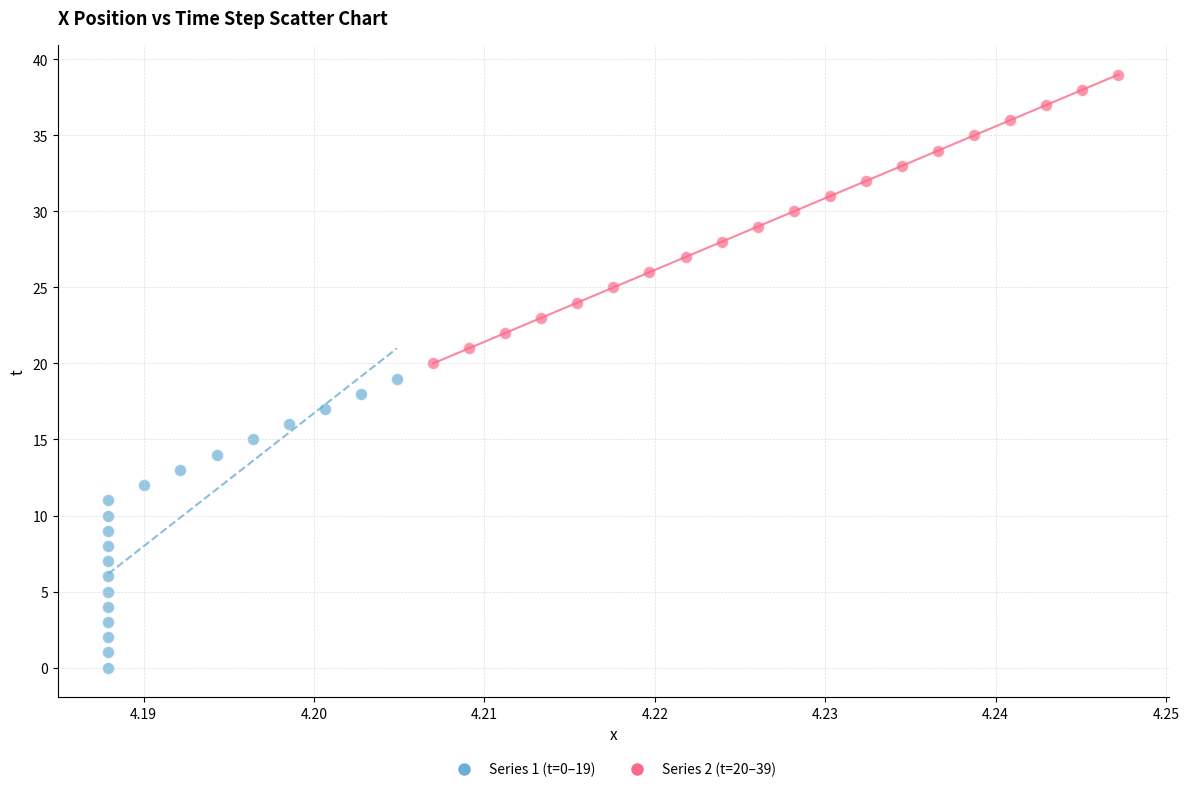

Which series contains the highest Y value?

Series 2 (t=20–39)